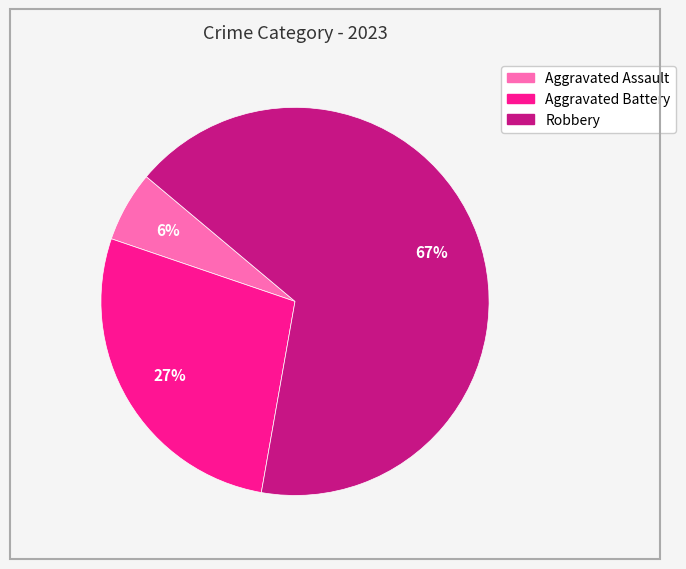

Combined, do Aggravated Battery and Aggravated Assault account for over 50%?

No